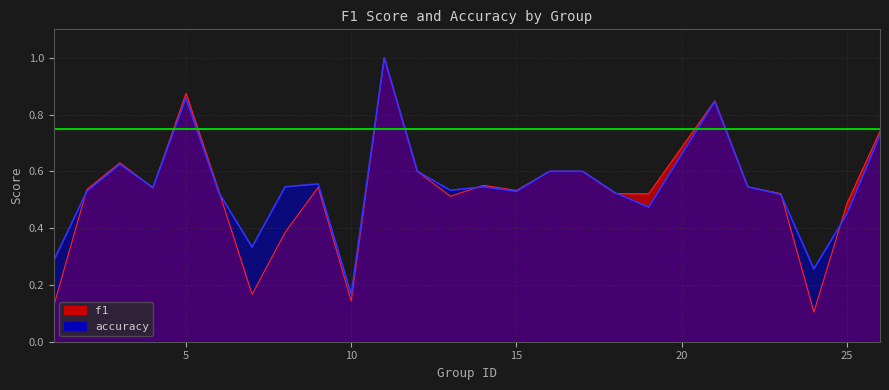

What is the approximate value of accuracy at 7?

0.3